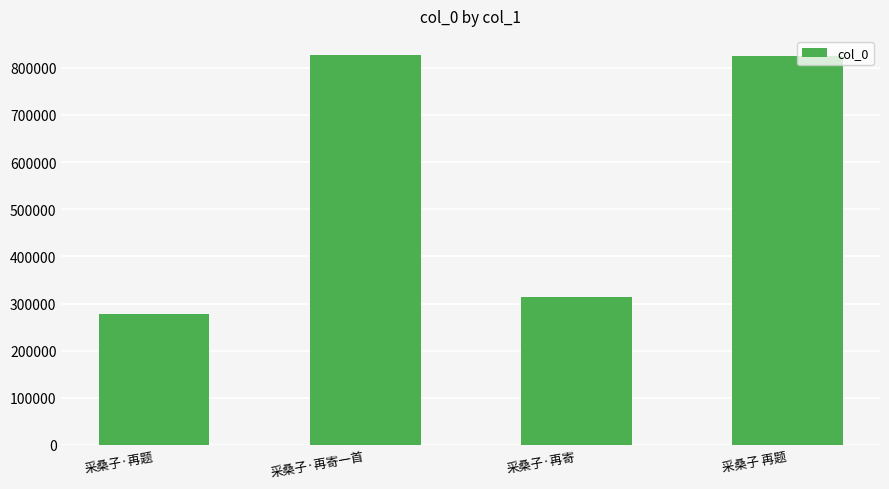

What is the smallest value displayed?

277673